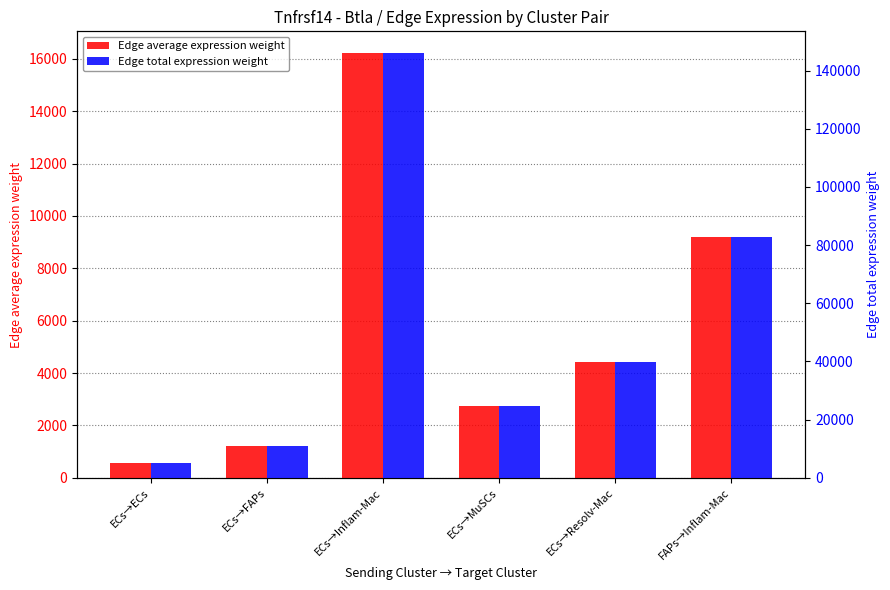

How many bars are there in total?

12